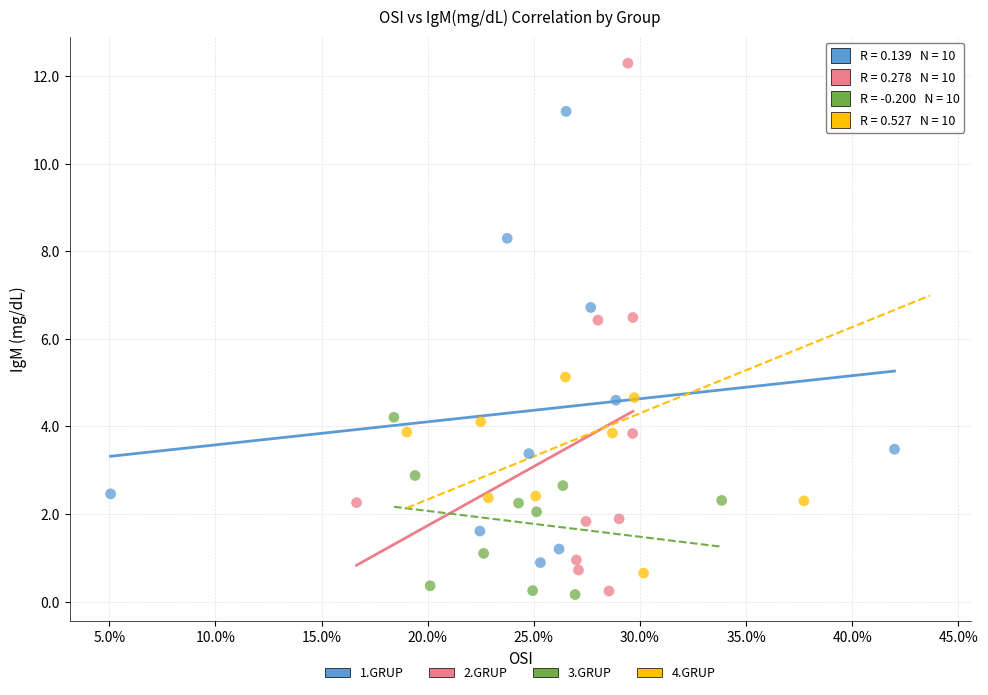

Which series has the widest spread of Y values?

2.GRUP